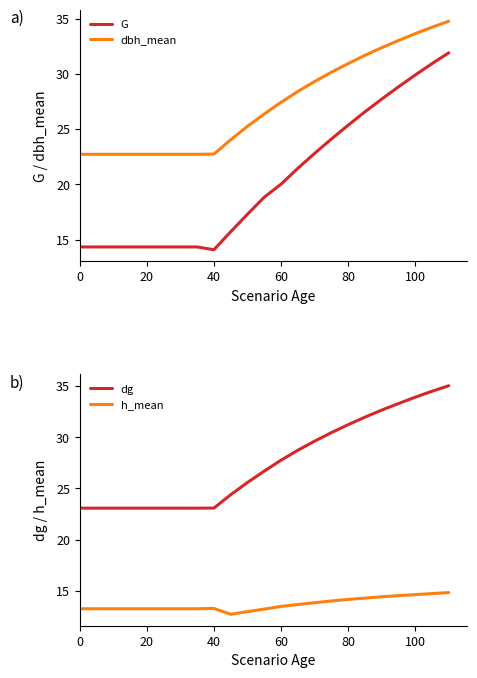

True or false: dg has more than 0 points higher than both neighbors.

False